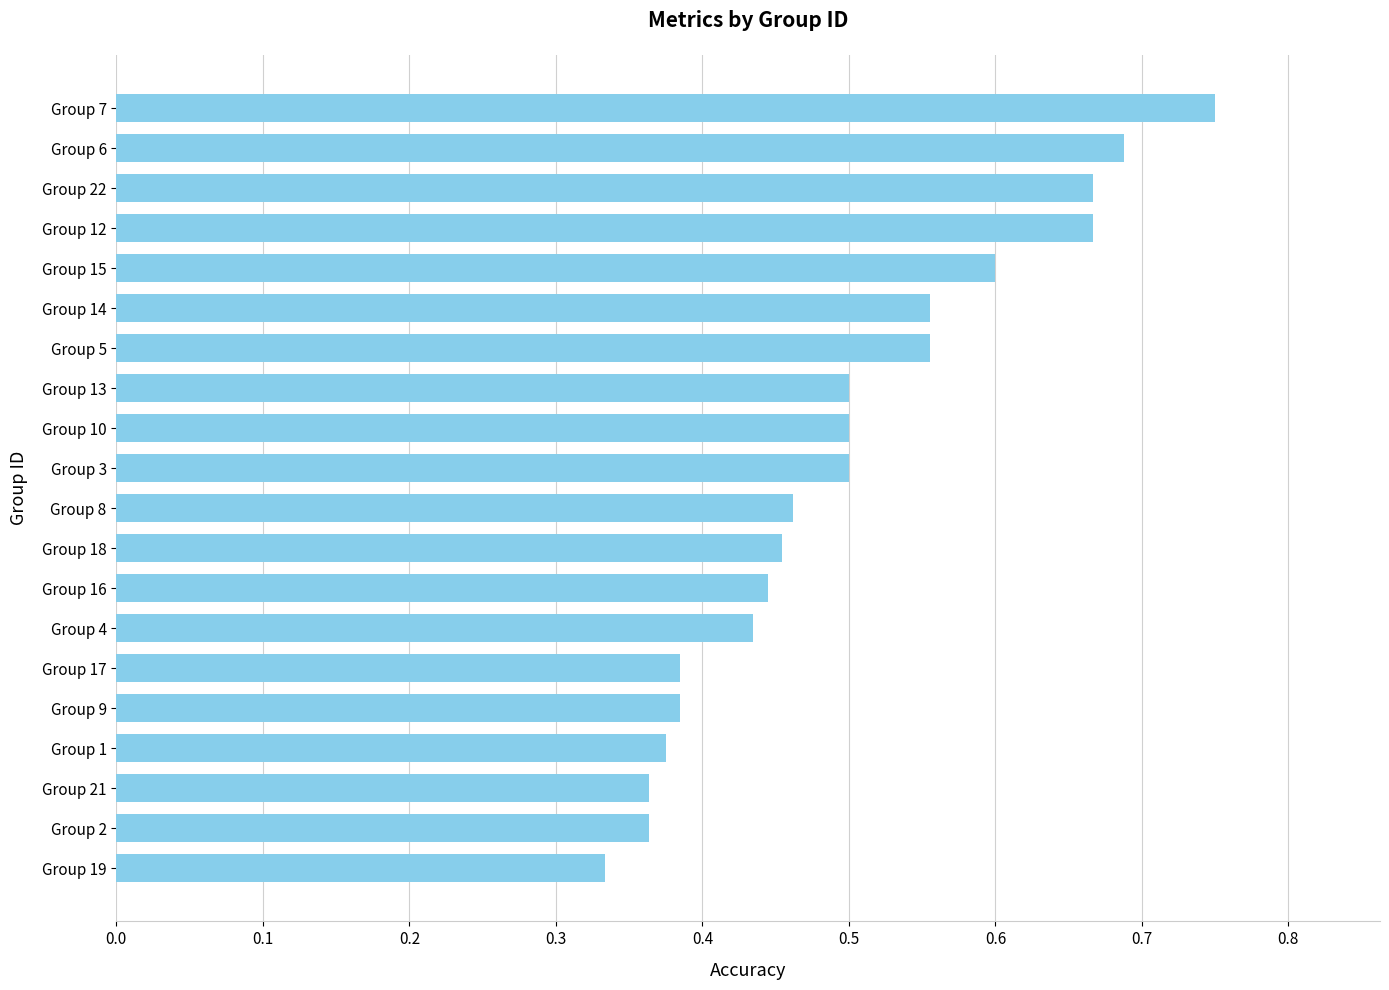

Which category has the highest value across all series?

Group 7